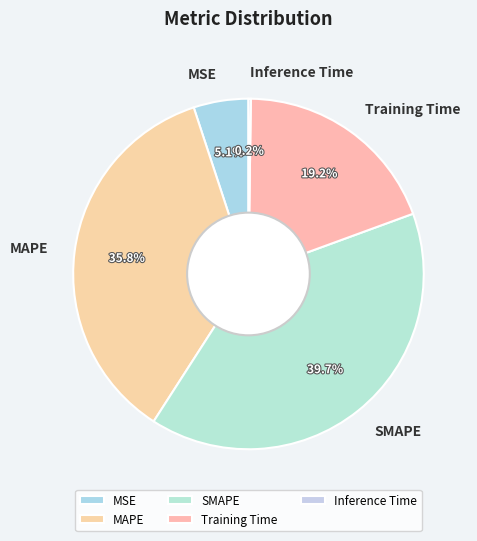

Combined, do MSE and SMAPE account for over 50%?

No